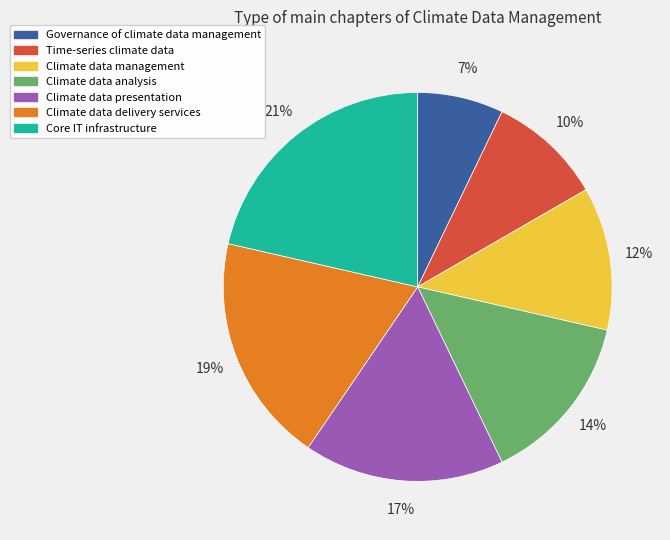

To the nearest percent, what portion does Core IT infrastructure represent?

21%